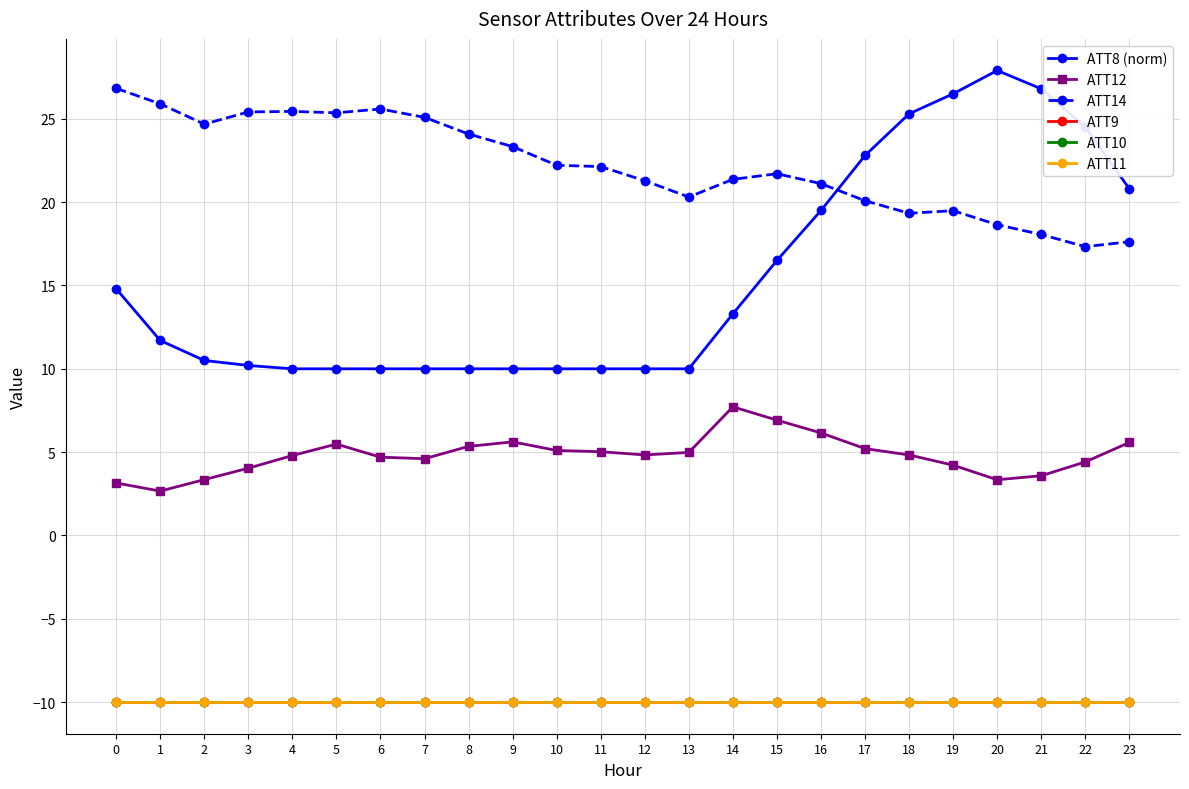

Is this an area chart (filled region under the line)?

No